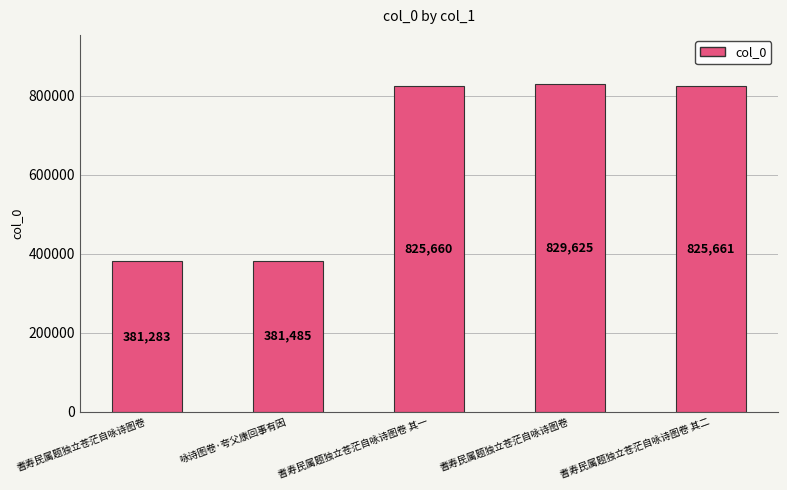

What is the value of the 1st bar from the left?

381283